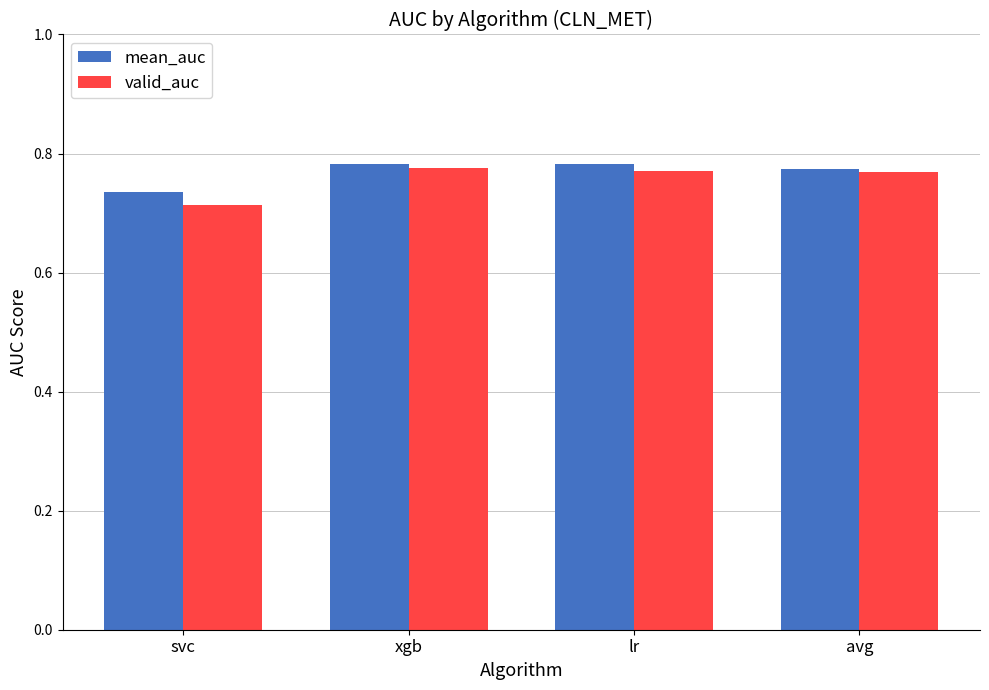

Between svc and xgb, which series saw the biggest shift?

valid_auc